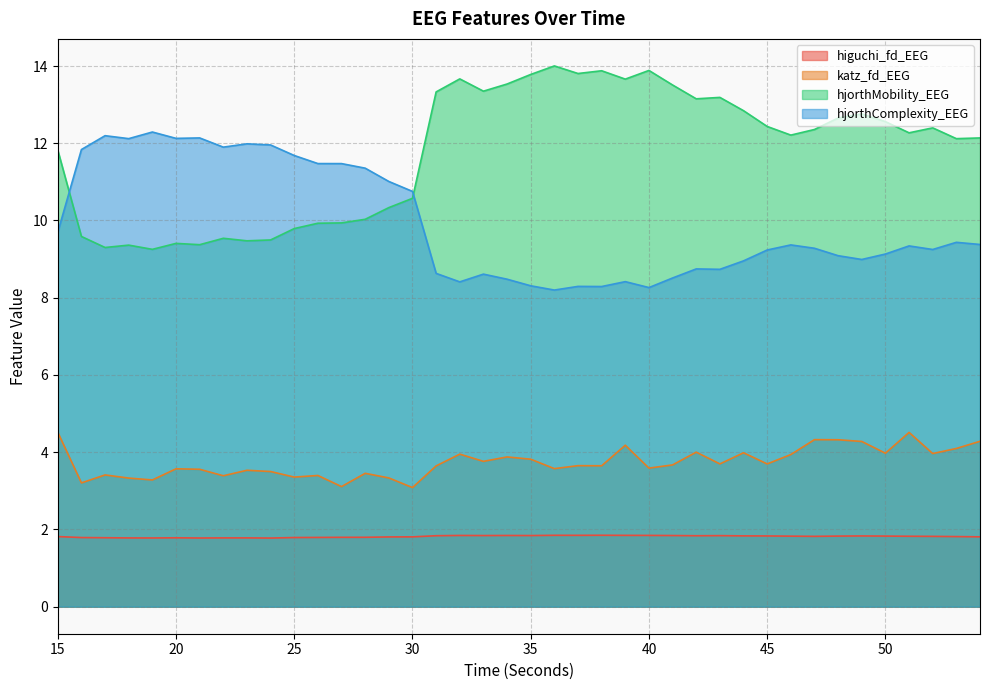

True or false: hjorthMobility_EEG has a value of 12.3 at 23.

False